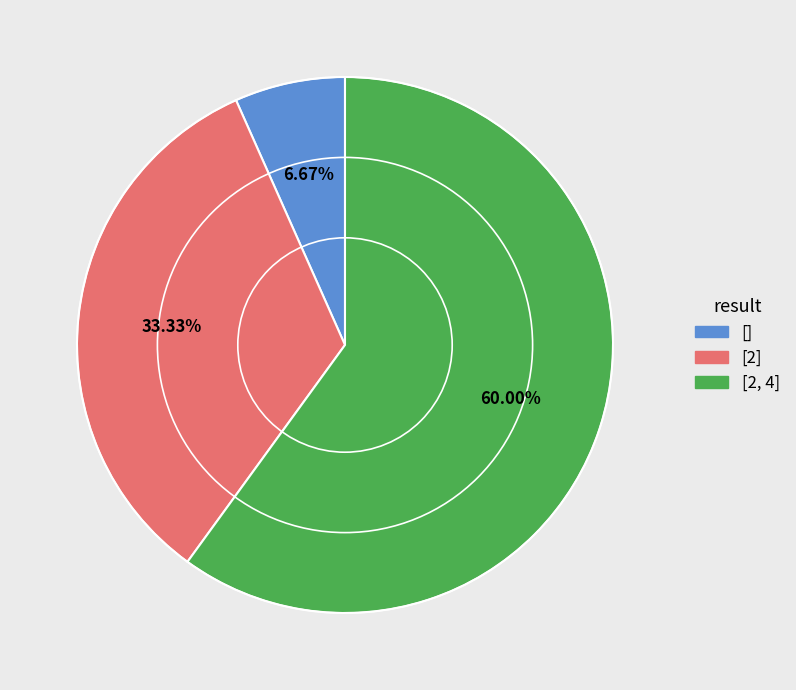

Is there a majority slice in this chart?

Yes